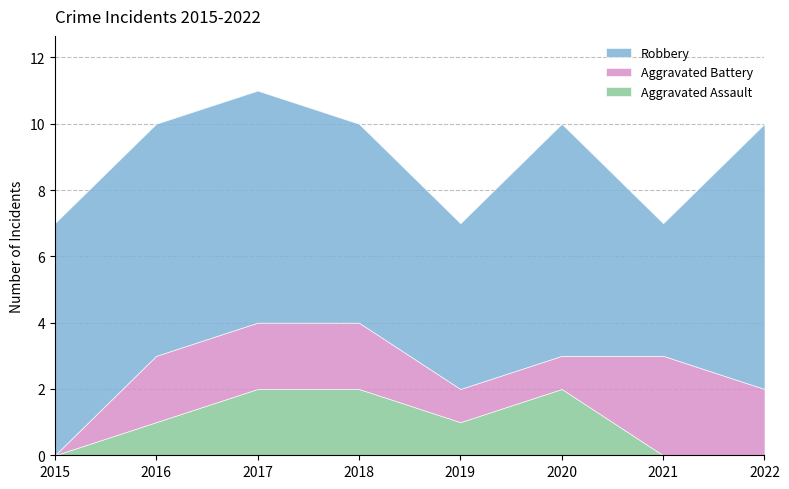

List the labels in order of Aggravated Assault value, largest first.

2017, 2018, 2020, 2016, 2019, 2015, 2021, 2022